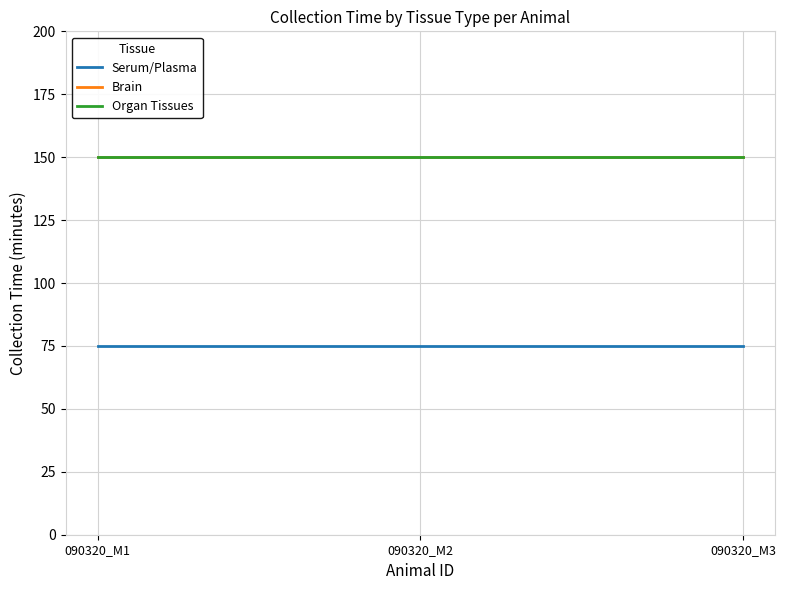

What is the sum of all Organ Tissues values?

450